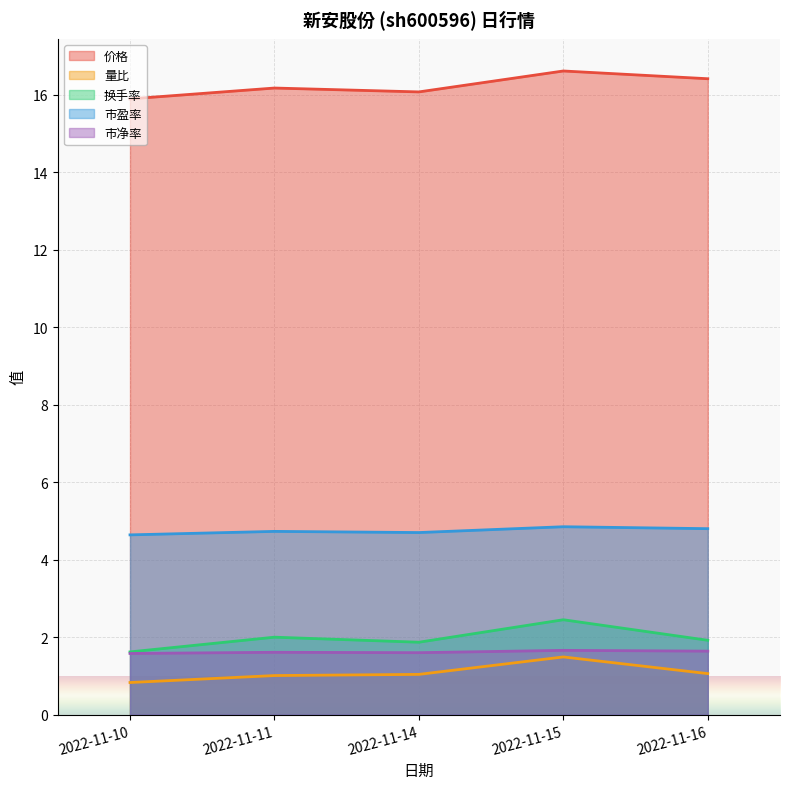

The value of 价格 at 2022-11-16 is 16.4. True or false?

True